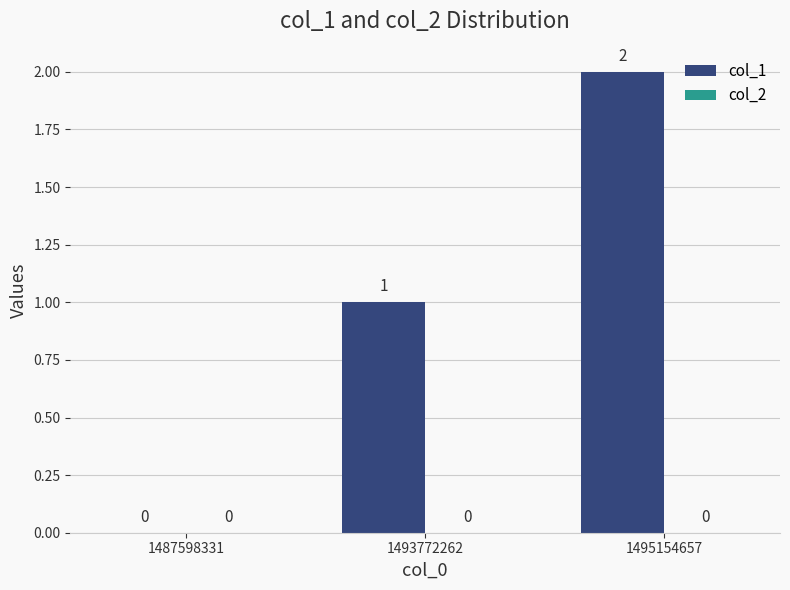

Which label corresponds to the largest value in the chart?

1495154657